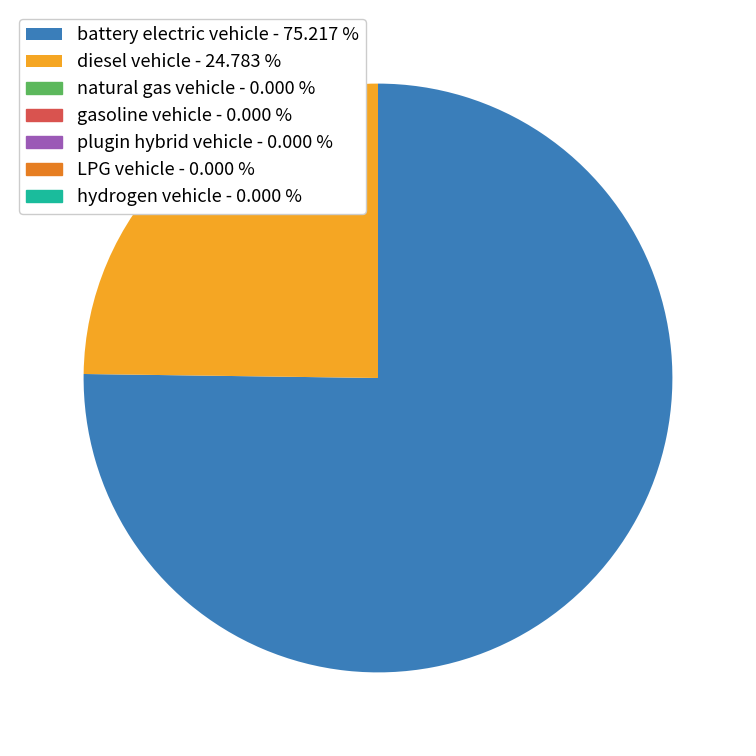

Is there any slice that represents more than half of the pie?

Yes